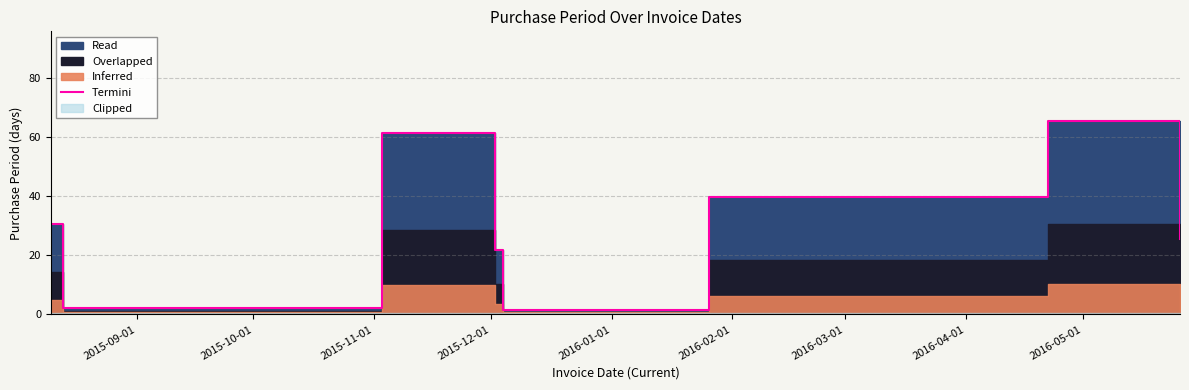

What is the change in value from 2015-12-01 to 2016-04-01?

+3.8